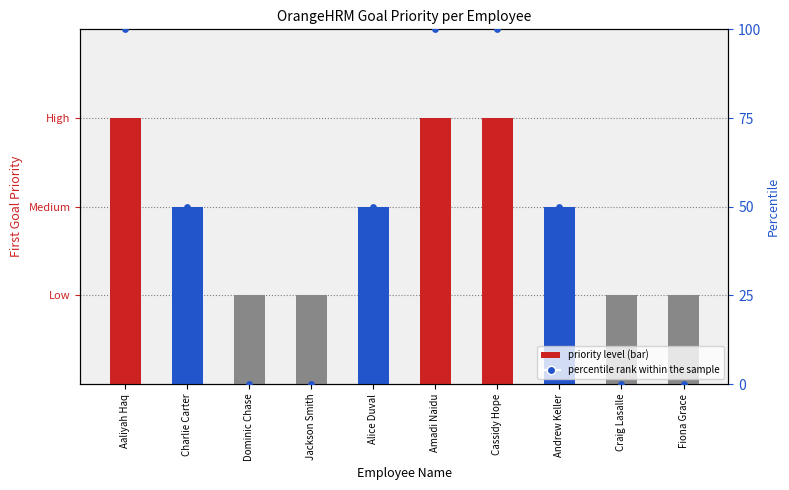

Which has a higher value, Andrew Keller or Cassidy Hope?

Cassidy Hope